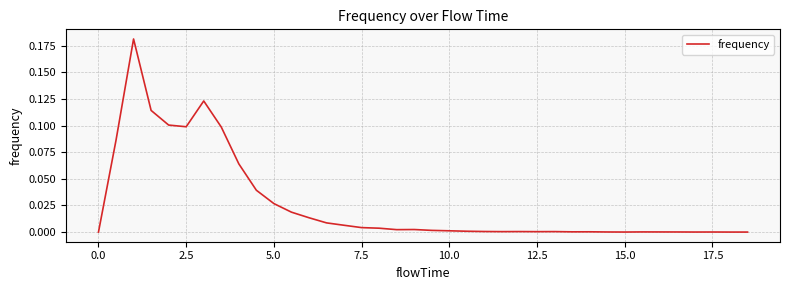

How many lines are shown in the chart?

1